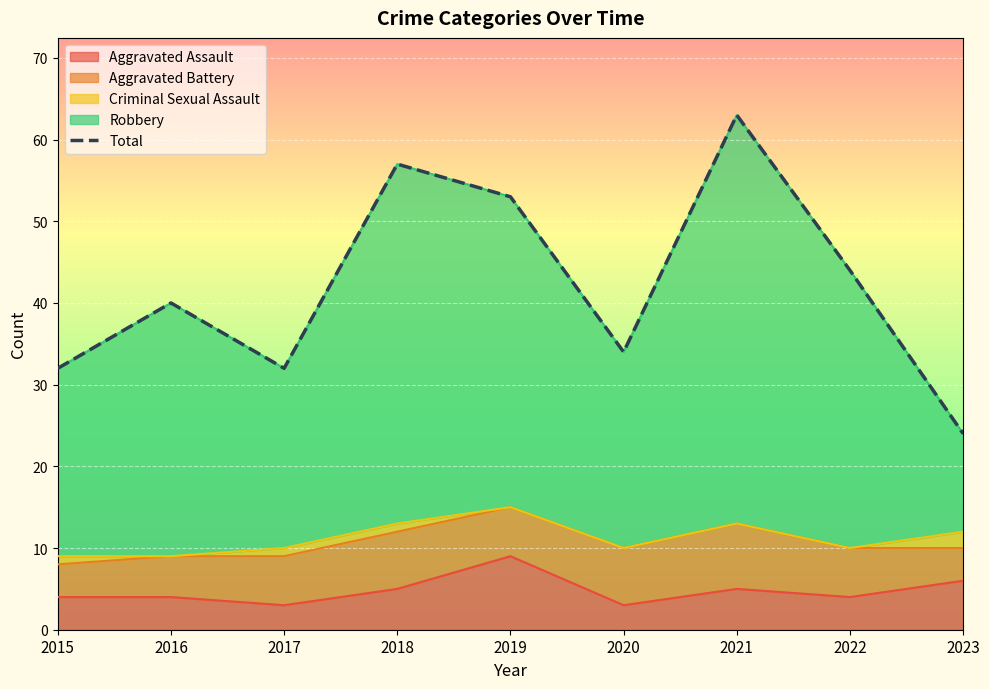

List the labels in order of value, smallest first.

2023, 2015, 2017, 2020, 2016, 2022, 2019, 2018, 2021